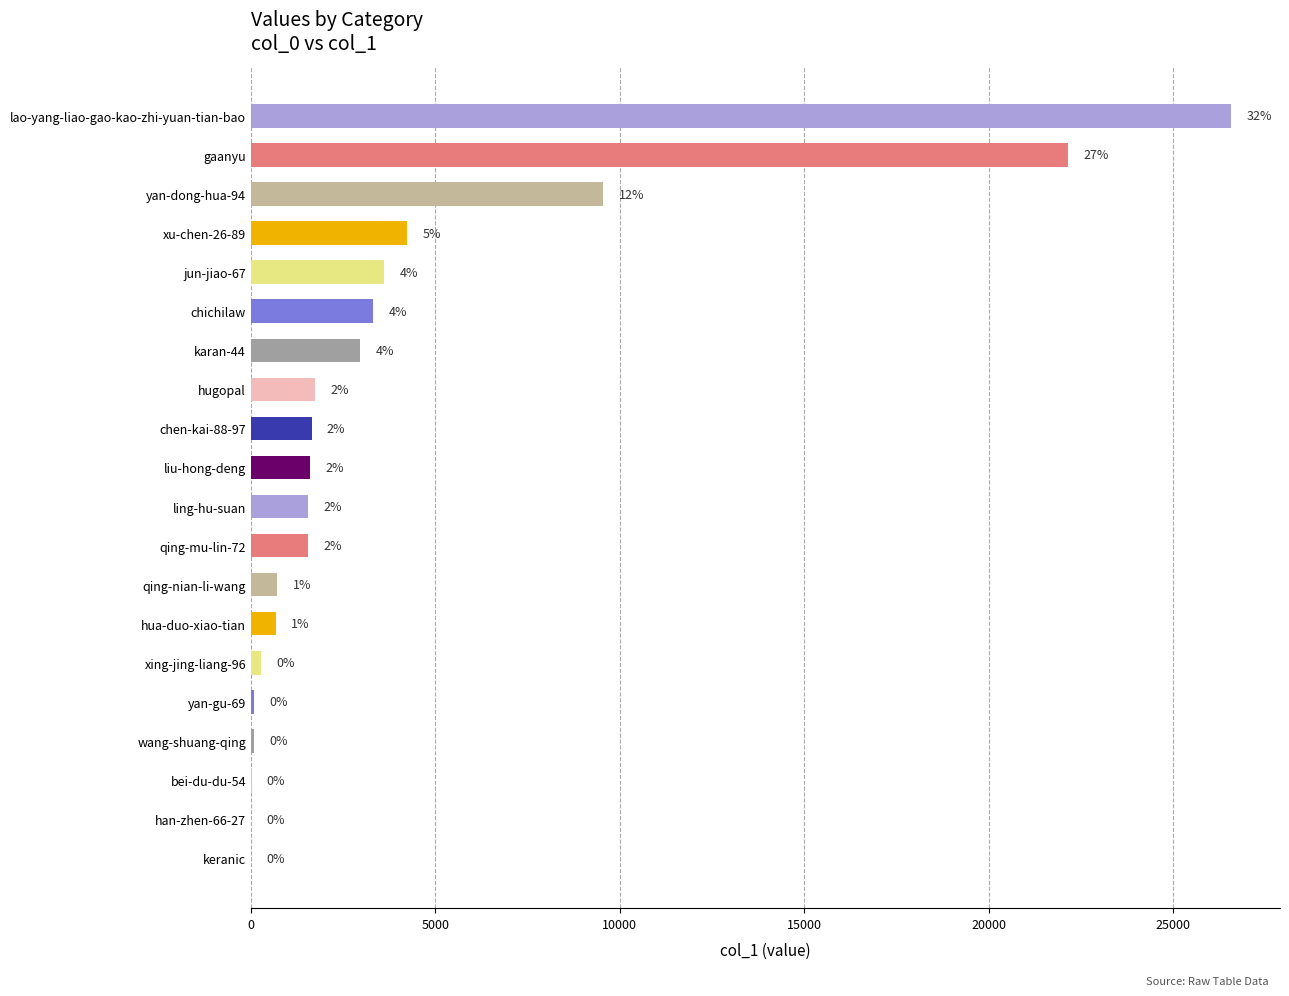

Are the bars horizontal?

Yes